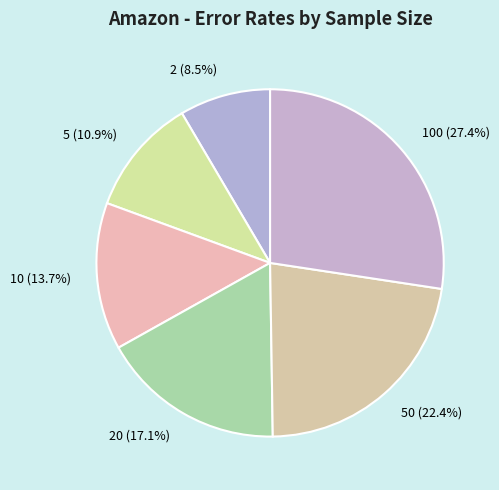

To the nearest percent, what is the difference between the largest and smallest slice percentages?

19%